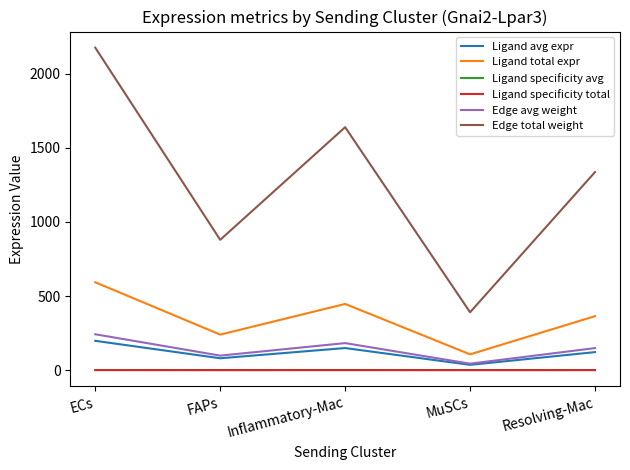

Does the chart display data point markers on the line(s)?

No